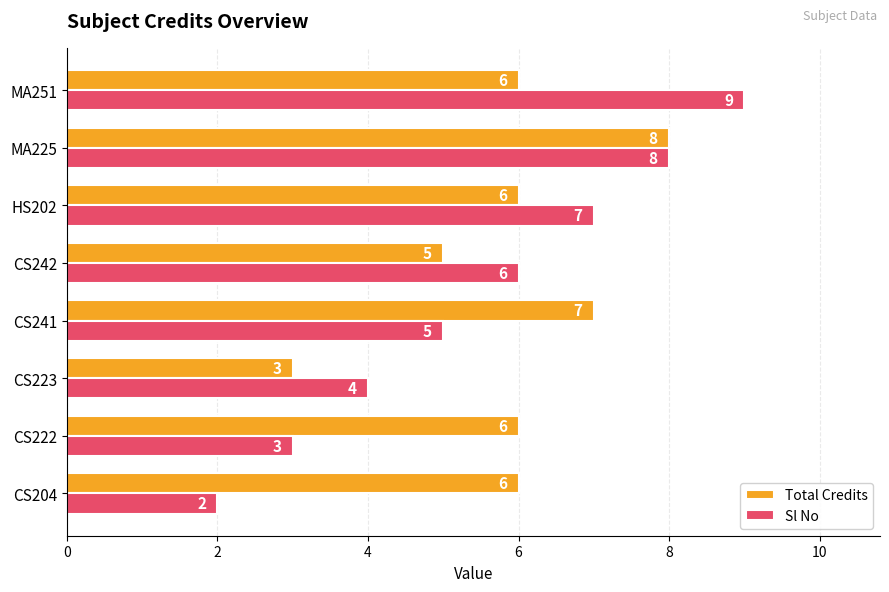

At which category is the sum across all series the highest?

MA225